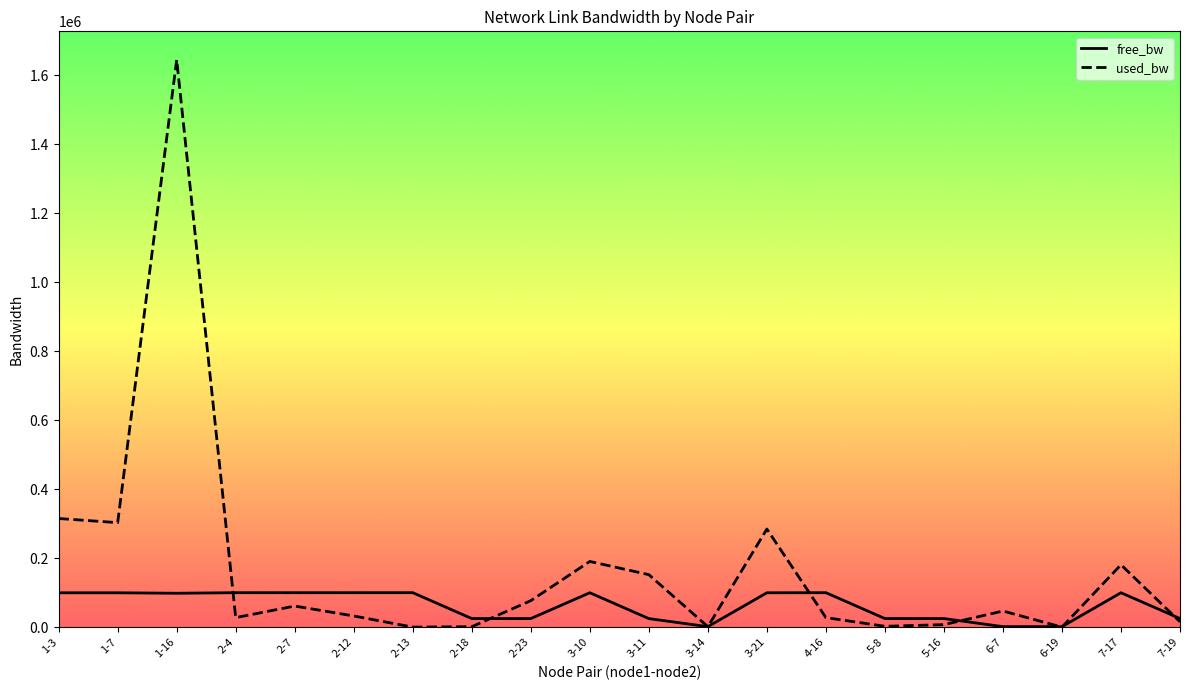

The value of used_bw at 3-11 is 233461.9. True or false?

False